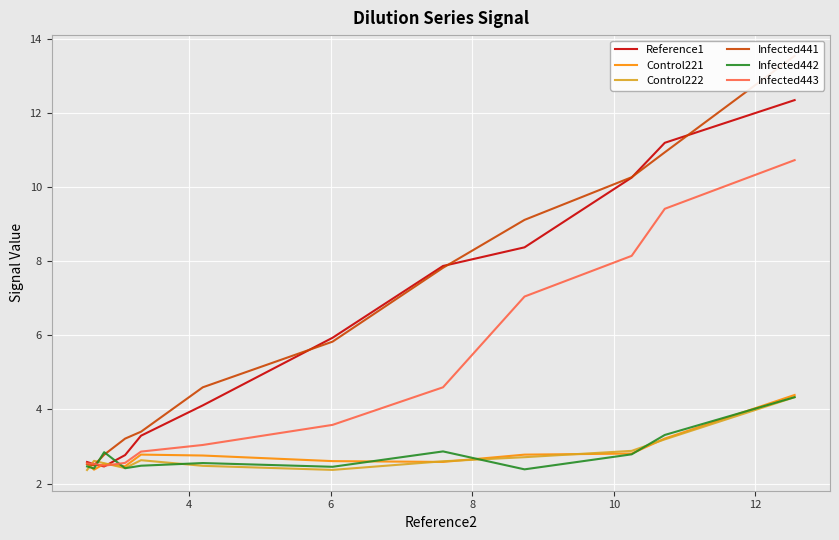

Which series has the largest total across all categories?

Infected441